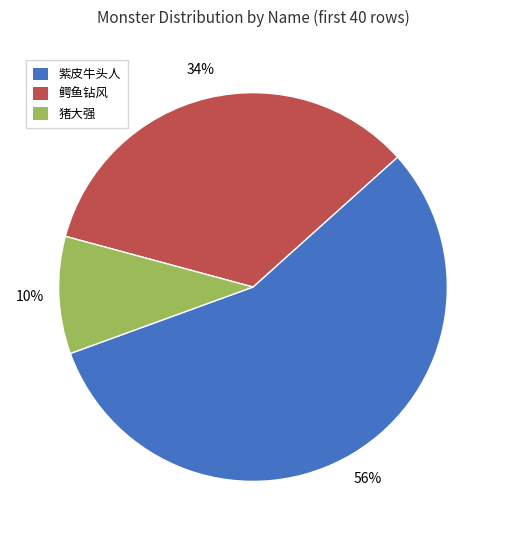

Is the sum of 鳄鱼钻风 and 紫皮牛头人 greater than half?

Yes